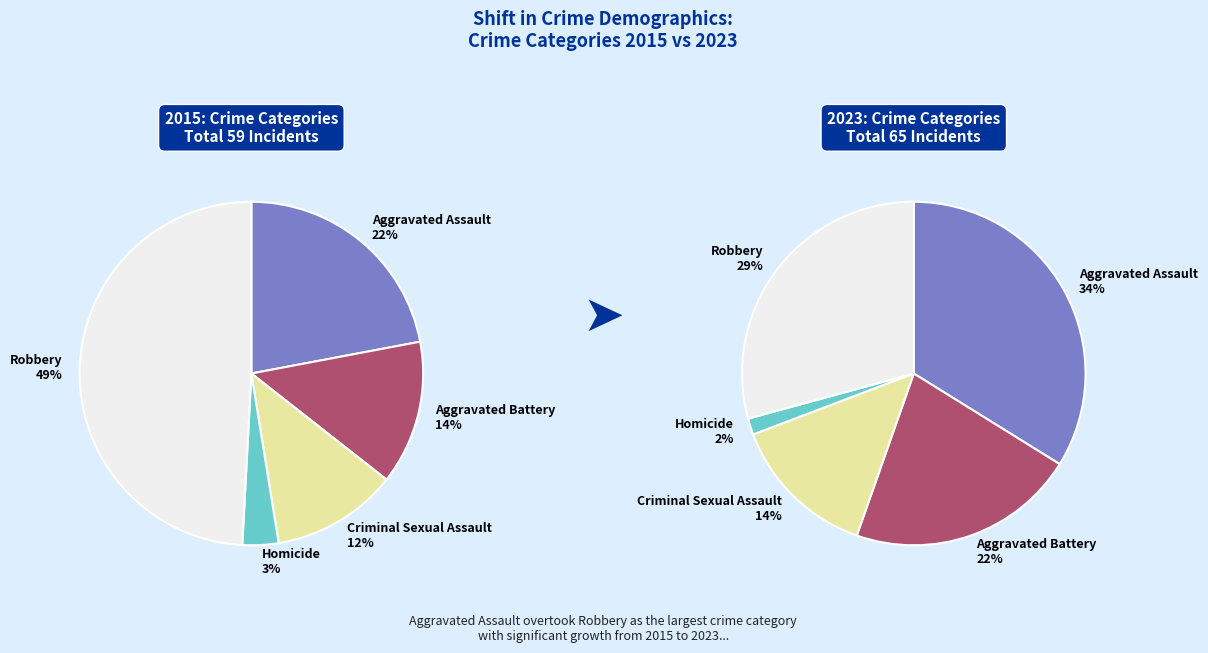

How many segments does this pie chart have?

5